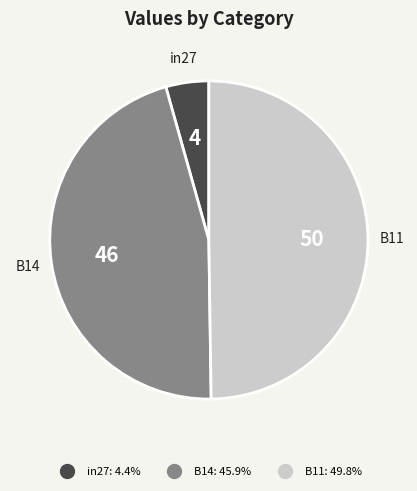

How many slices are in this pie chart?

3